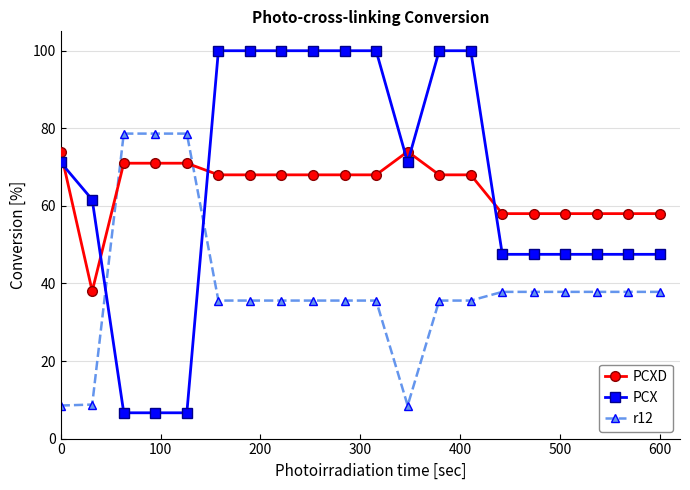

What is the maximum value shown in the chart?

100.0